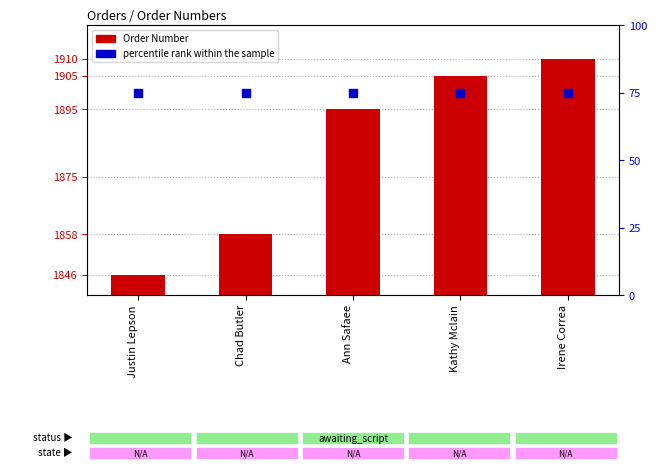

At how many categories does at least one series exceed 1170?

5